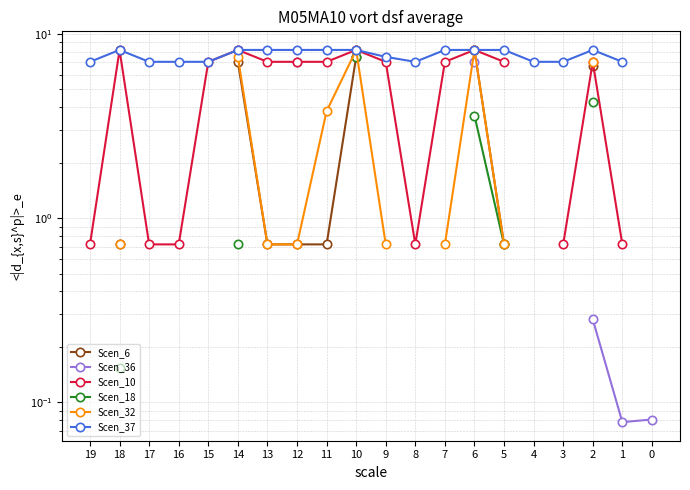

Between 17 and 15, which is larger?

15